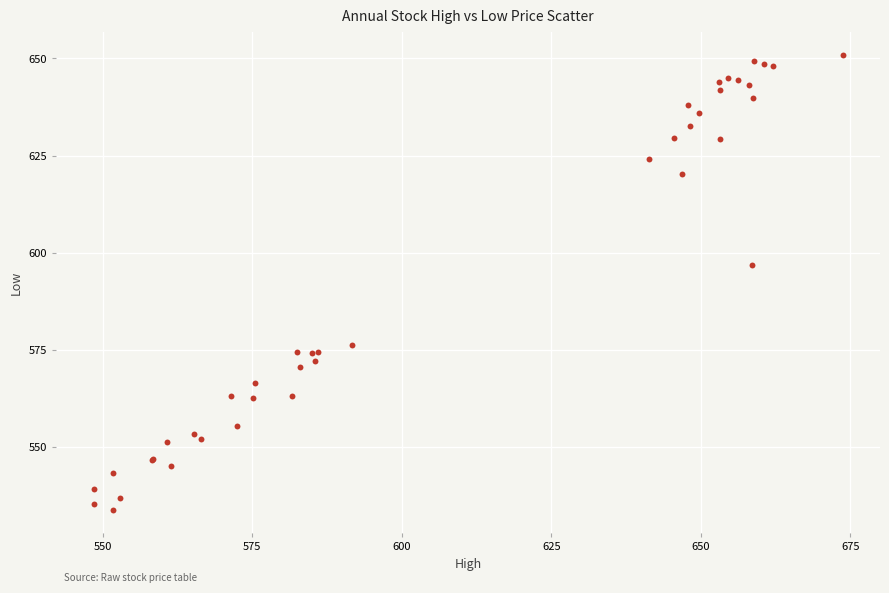

What Y value in the scatter plot is closest to 592?

596.8